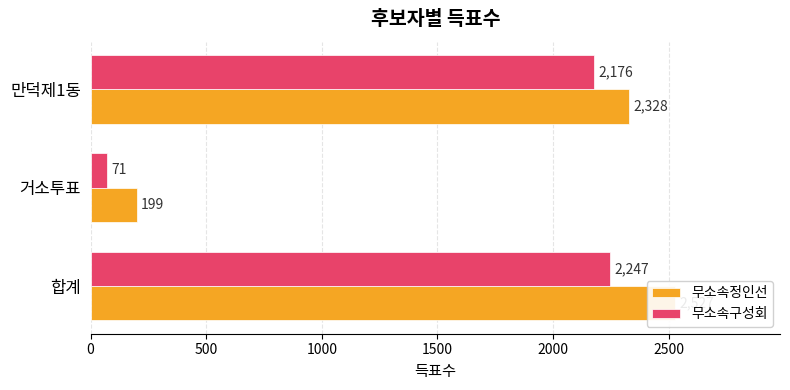

Is it true that 무소속정인선 equals 598 at 합계?

False